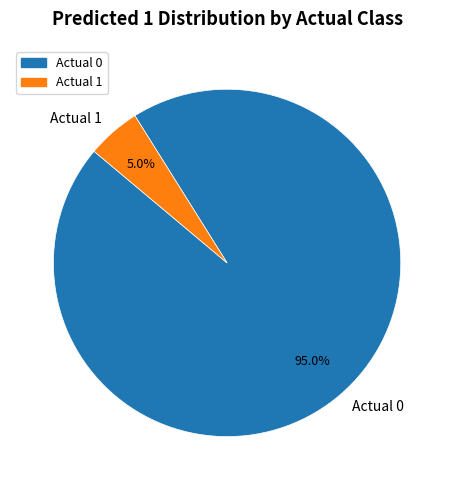

Which category accounts for the majority?

Actual 0